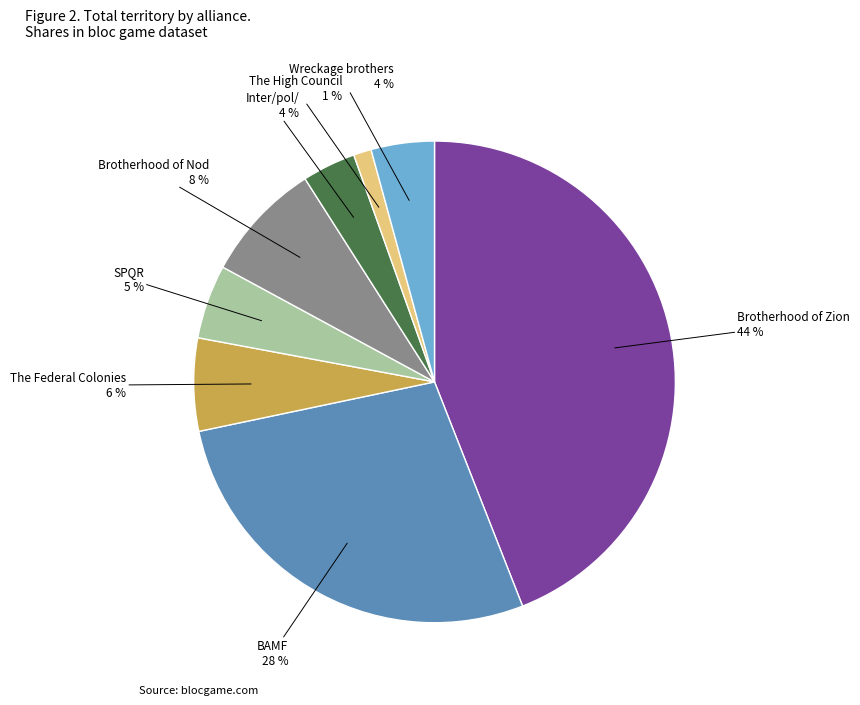

The The High Council slice represents 11% of the pie. True or false?

False